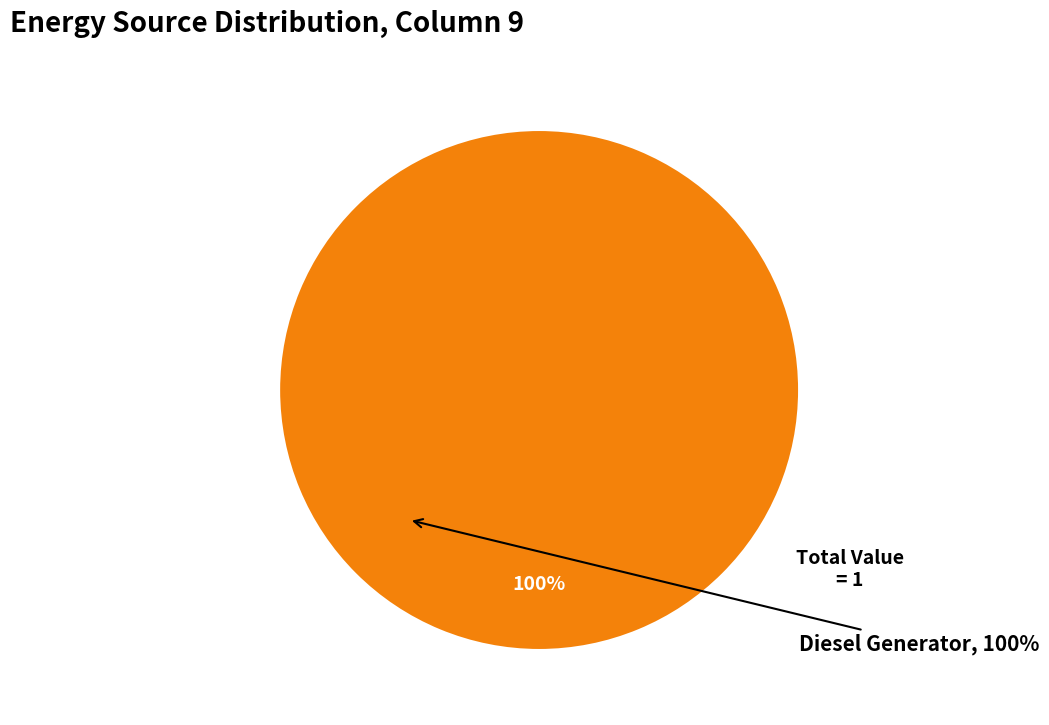

Is there any slice that represents more than half of the pie?

Yes